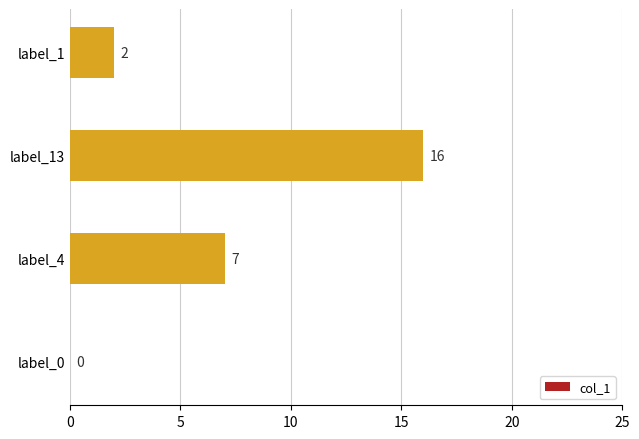

What is the sum of the values at label_1 and label_4?

9